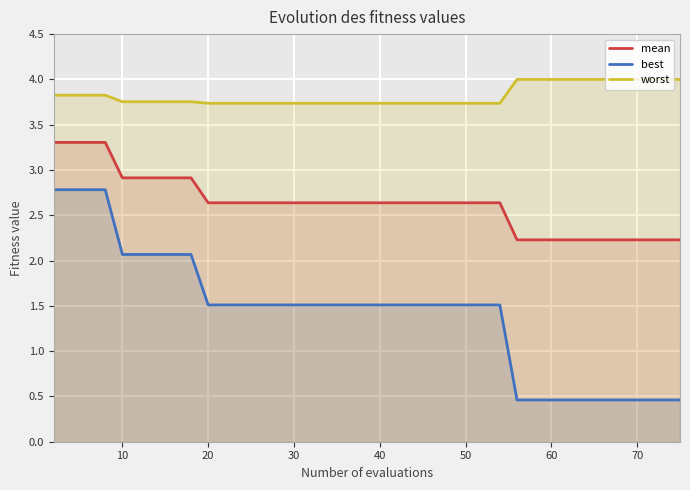

What is the value of the mean point at the 12th from the left?

2.6